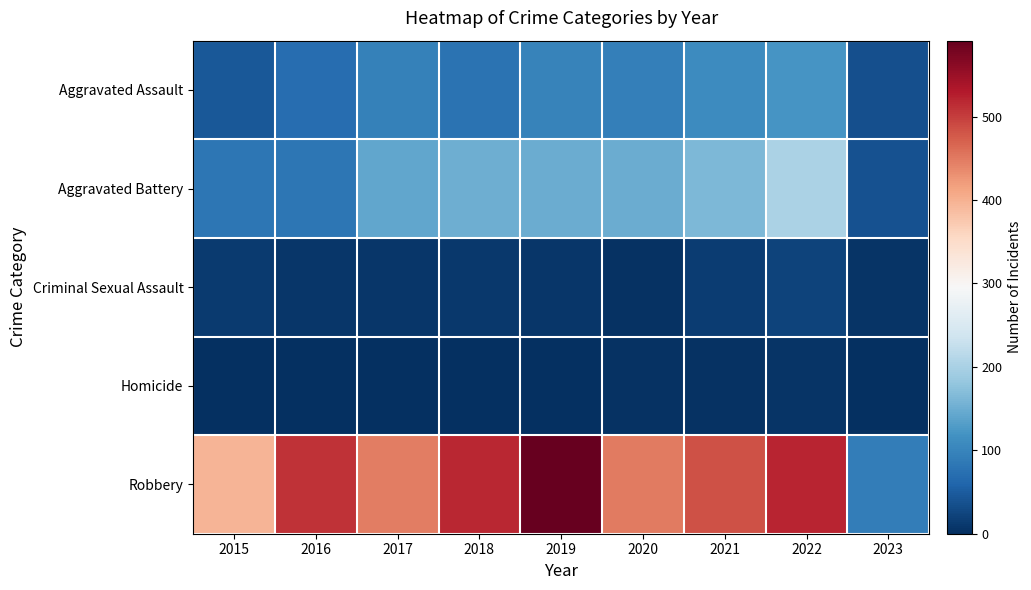

At 2022, list the series in order from largest to smallest.

Robbery, Aggravated Battery, Aggravated Assault, Criminal Sexual Assault, Homicide